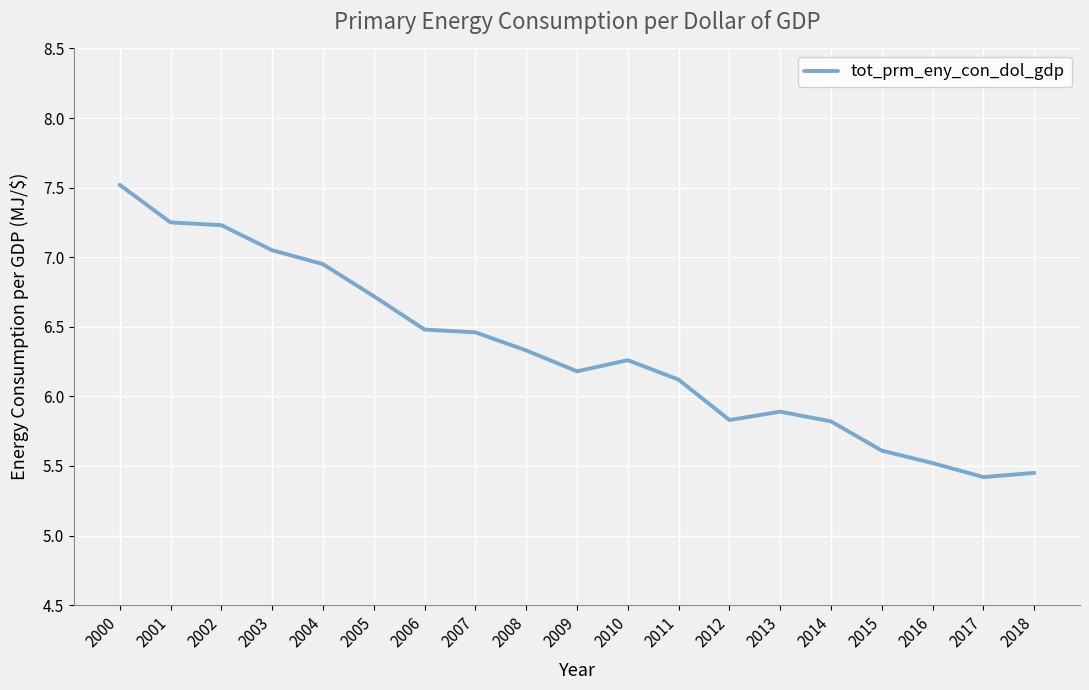

Where does the data first go above 6?

2000